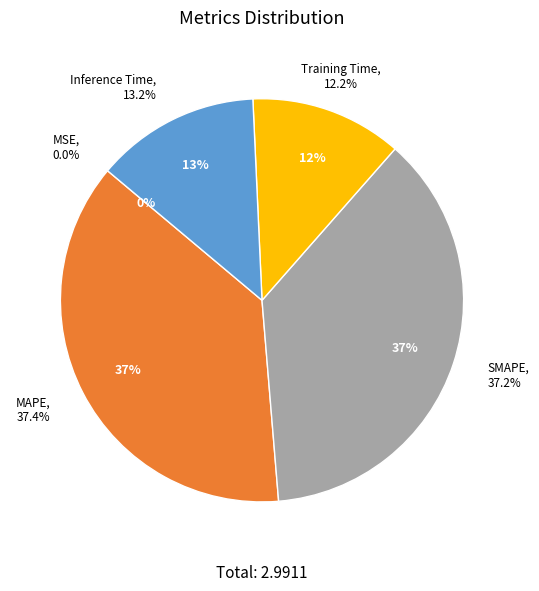

Is Inference Time the majority of the pie?

No